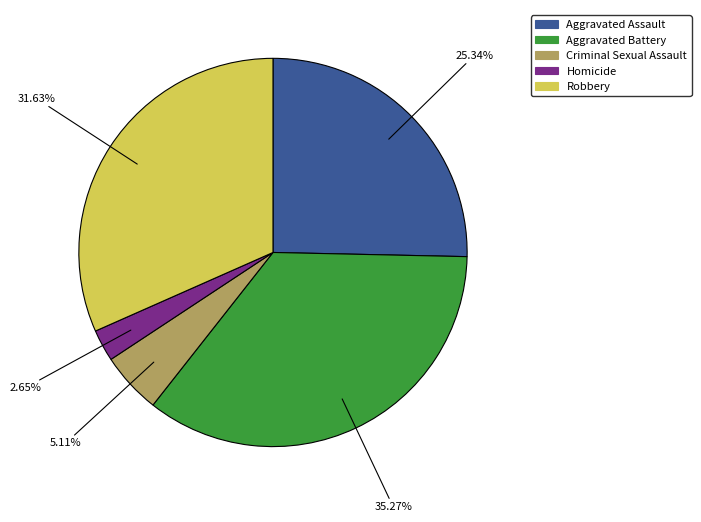

What is the largest slice in the pie chart?

Aggravated Battery